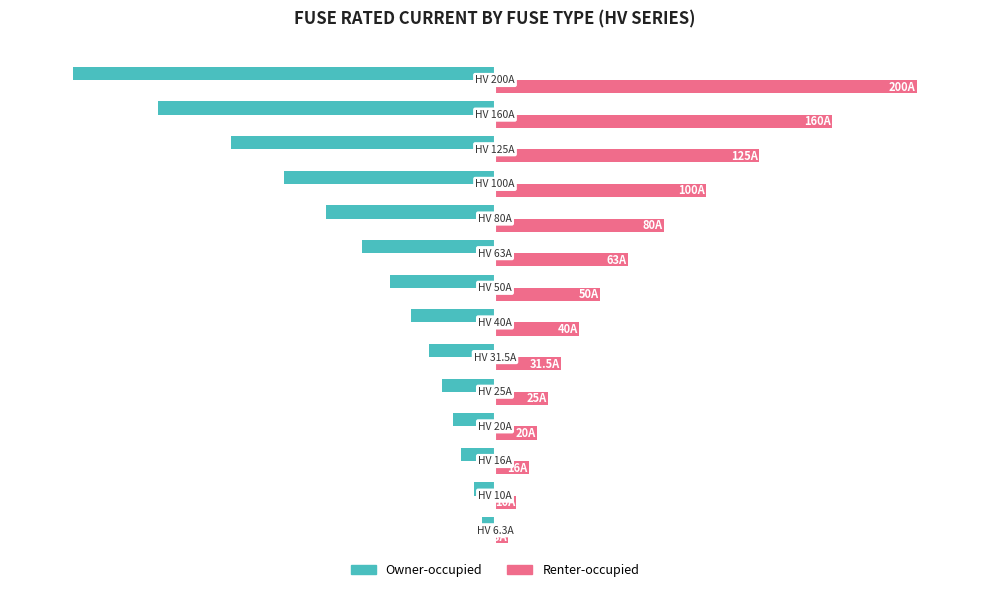

What is the value of the Owner-occupied bar at the 13th from the left?

-160.0